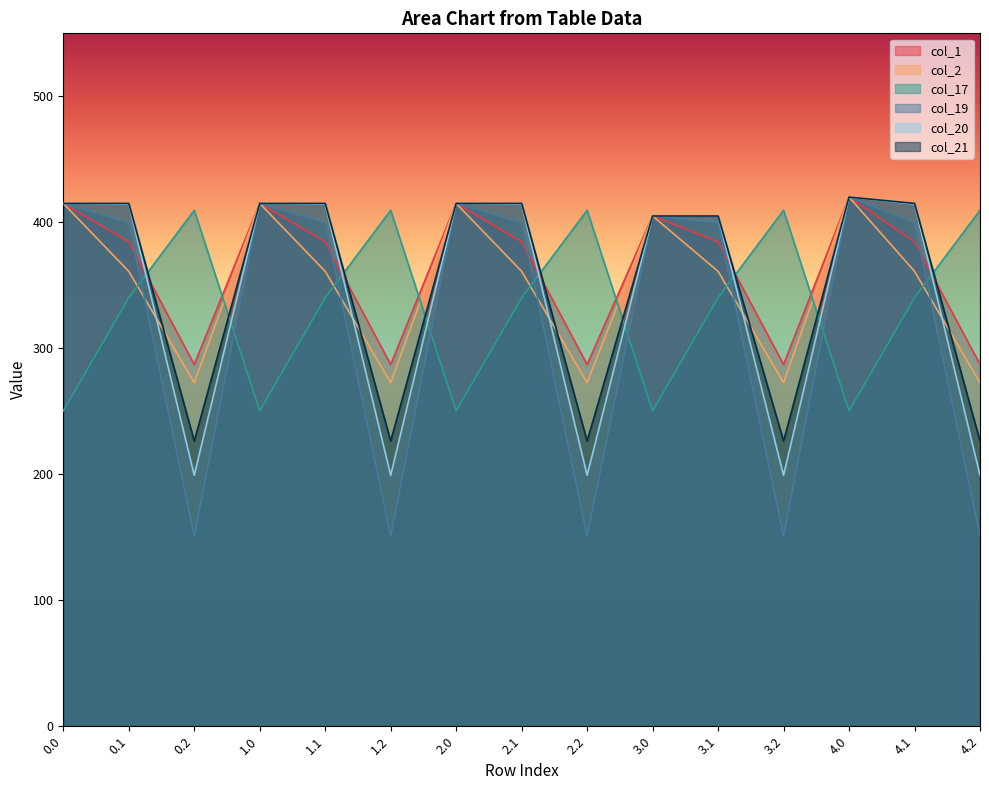

Reading left to right, list all the values displayed in this chart.

col_1: 415.0	384.6	287.1	415.0	384.6	287.1	415.0	384.6	287.1	405.0	384.6	287.1	420.0	384.6	287.1
col_2: 415.0	361.1	272.7	415.0	361.1	272.7	415.0	361.1	272.7	405.0	361.1	272.7	420.0	361.1	272.7
col_17: 250.3	340.1	409.5	250.3	340.1	409.5	250.3	340.1	409.5	250.3	340.1	409.5	250.3	340.1	409.5
col_19: 415.0	399.7	151.1	415.0	399.7	151.1	415.0	399.7	151.1	405.0	399.7	151.1	420.0	399.7	151.1
col_20: 415.0	414.5	199.2	415.0	414.5	199.2	415.0	414.5	199.2	405.0	405.0	199.2	420.0	414.5	199.2
col_21: 415.0	415.0	226.4	415.0	415.0	226.4	415.0	415.0	226.4	405.0	405.0	226.4	420.0	415.0	226.4